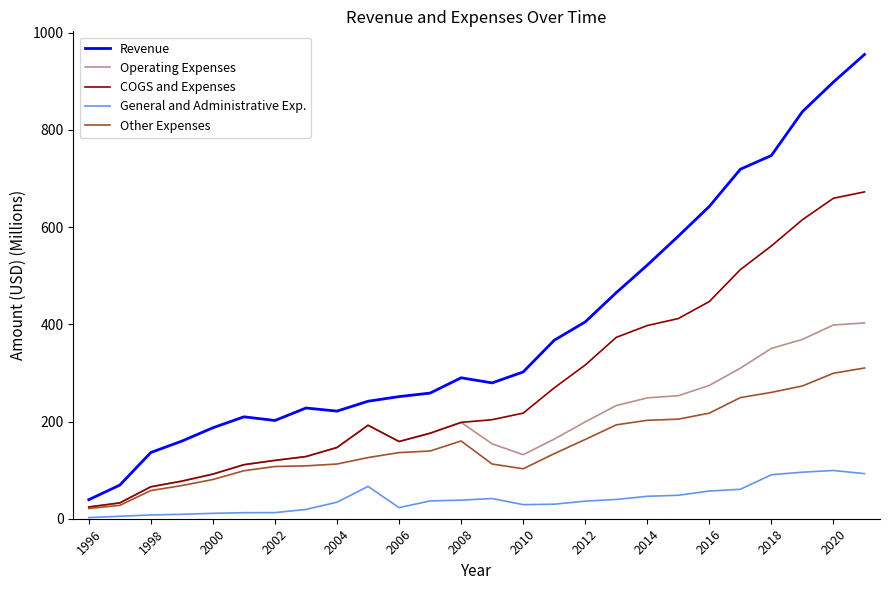

Which series has the largest range (max minus min)?

Revenue